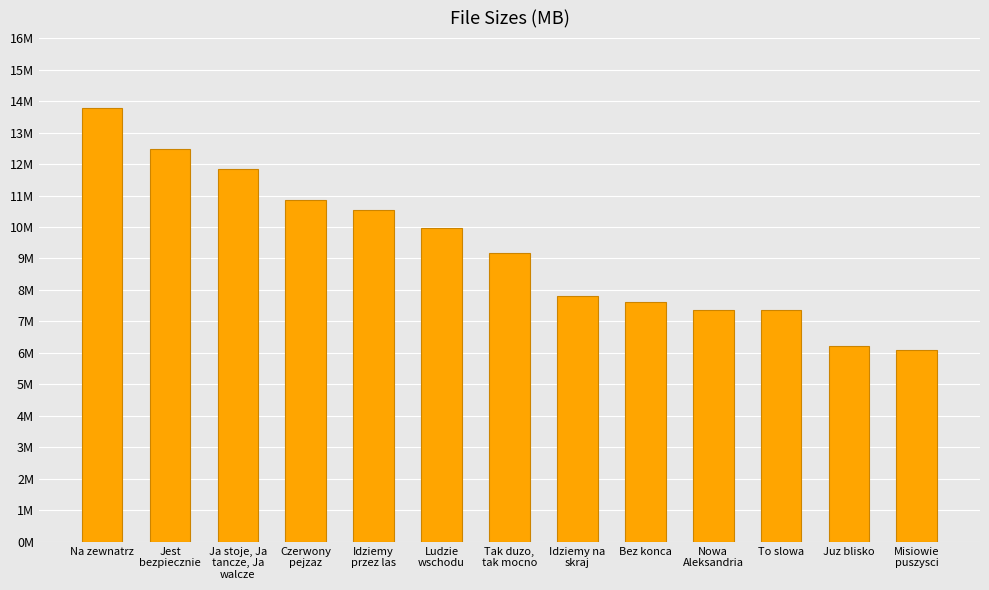

Rank the categories by value from highest to lowest.

Na zewnatrz, Jest
bezpiecznie, Ja stoje, Ja
tancze, Ja
walcze, Czerwony
pejzaz, Idziemy
przez las, Ludzie
wschodu, Tak duzo,
tak mocno, Idziemy na
skraj, Bez konca, Nowa
Aleksandria, To slowa, Juz blisko, Misiowie
puszysci